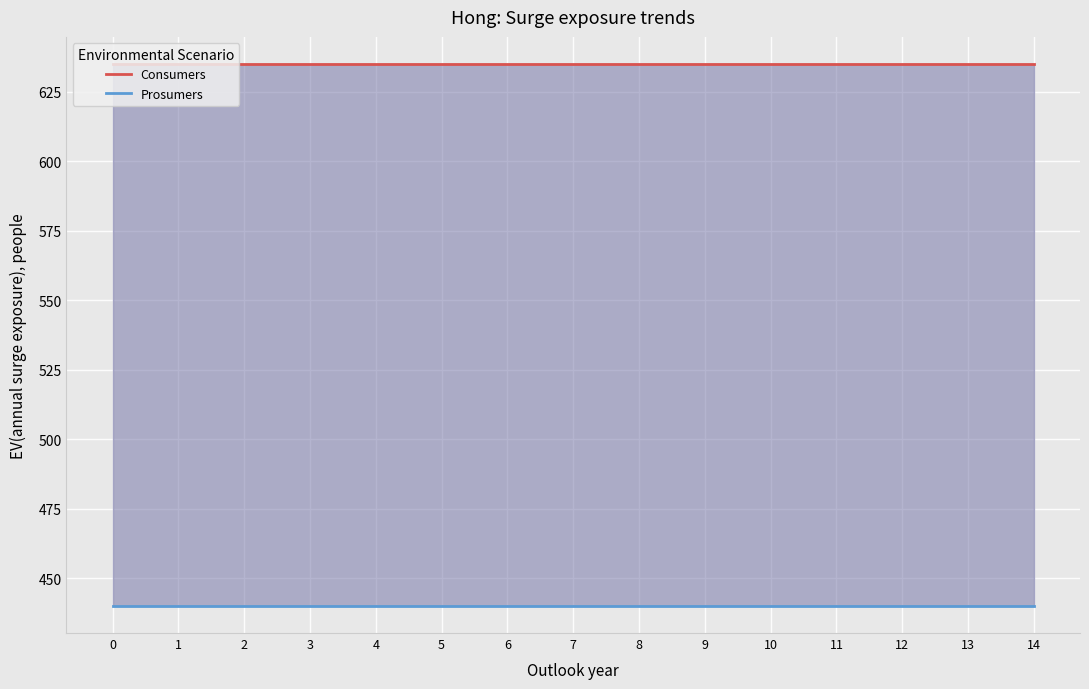

Is it true that Prosumers equals 440 at 11?

True